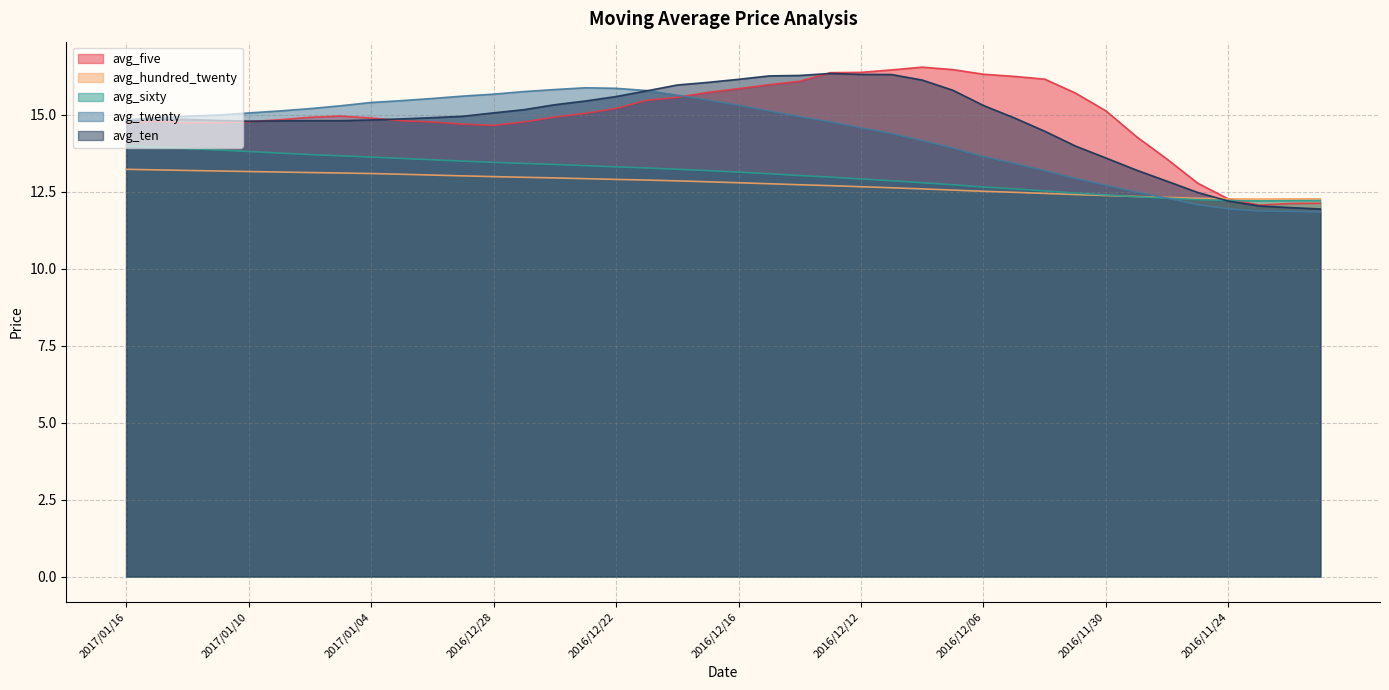

Does the chart display data point markers on the line(s)?

No